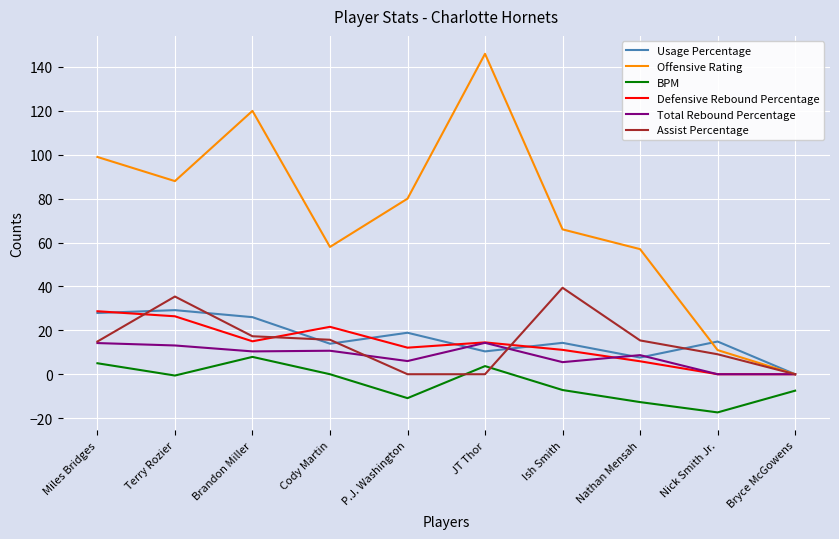

True or false: Defensive Rebound Percentage has a value of 15.0 at Brandon Miller.

True